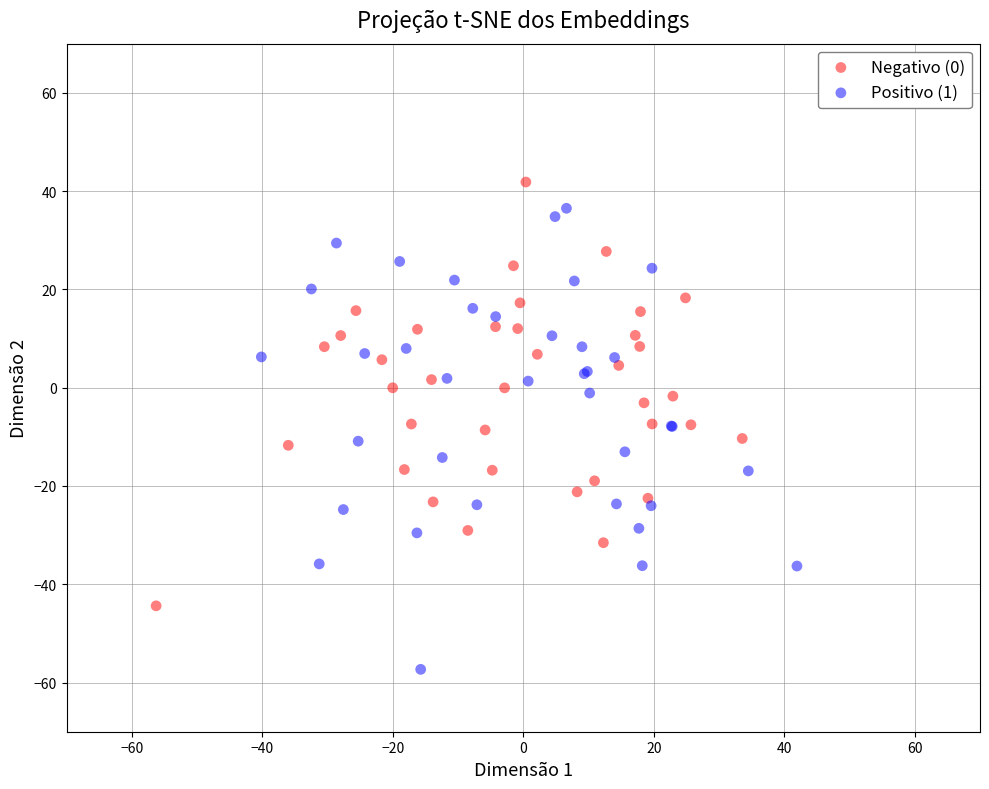

Which series has the widest spread of Y values?

Positivo (1)